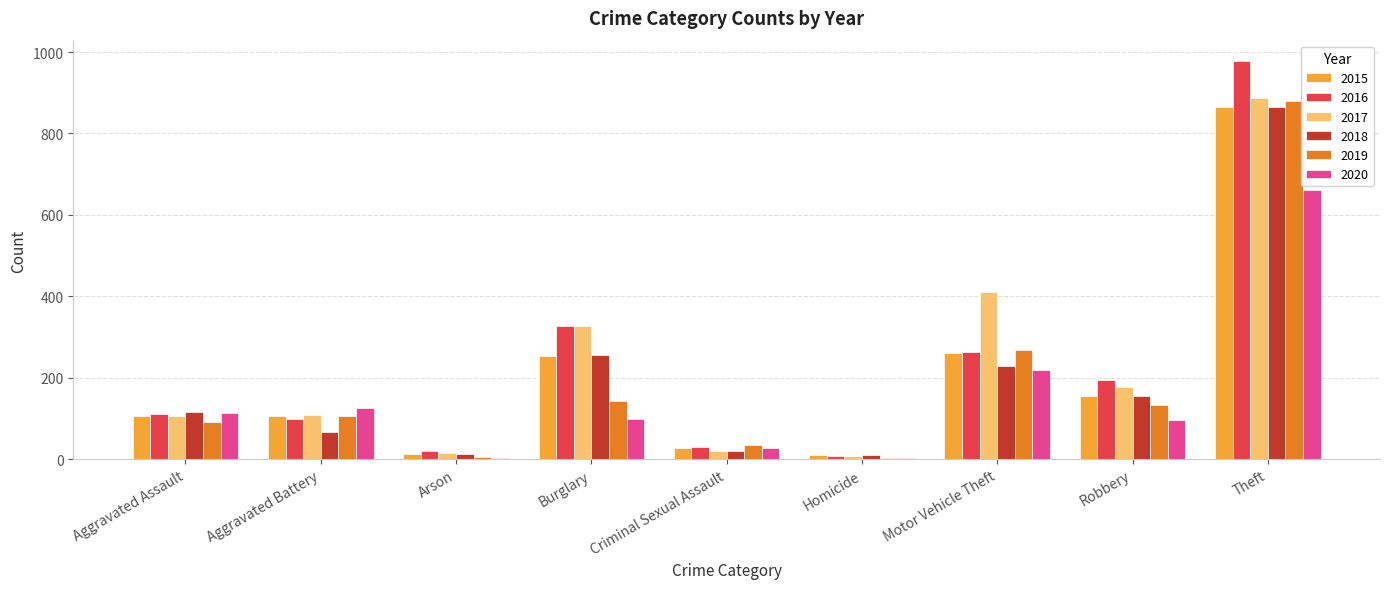

What is the greatest value displayed?

979